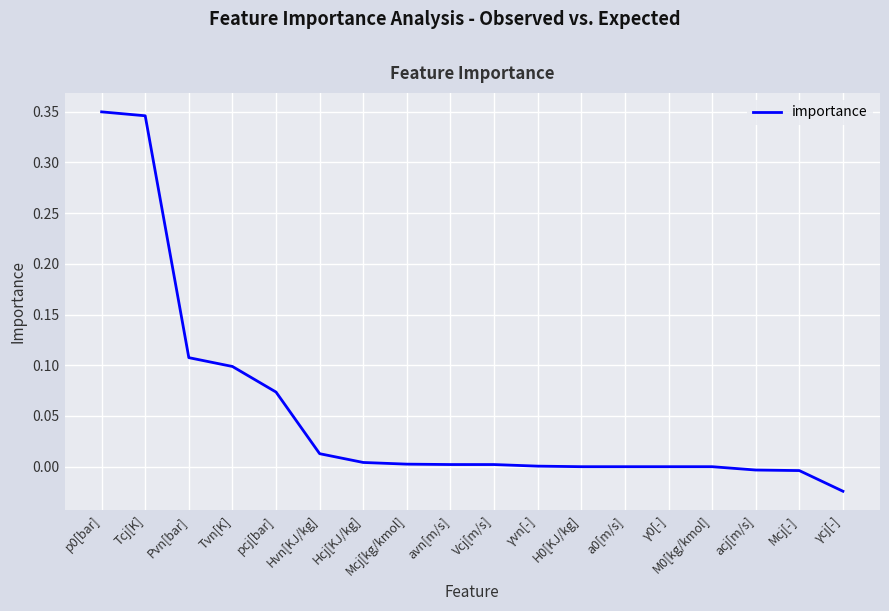

Between acj[m/s] and γcj[-], which is larger?

acj[m/s]